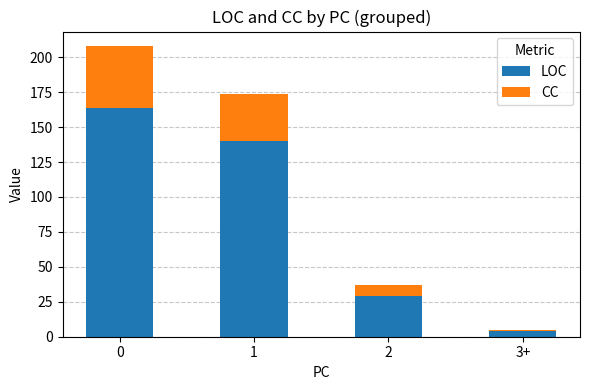

How many values in the LOC series are below 140?

2